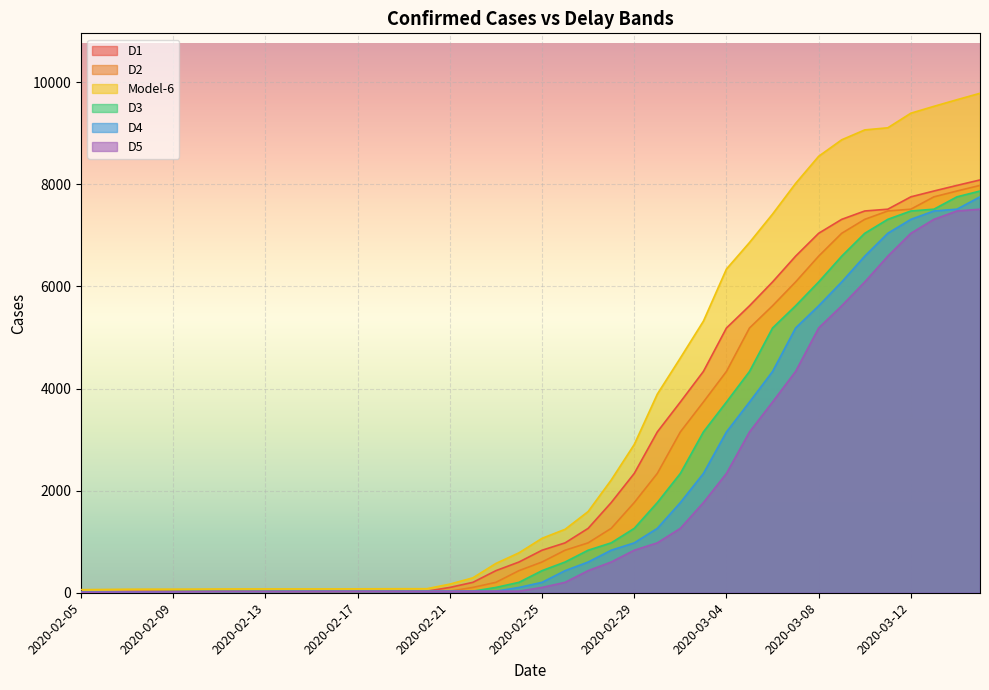

What is the label of the 2nd point from the left?

2020-02-06